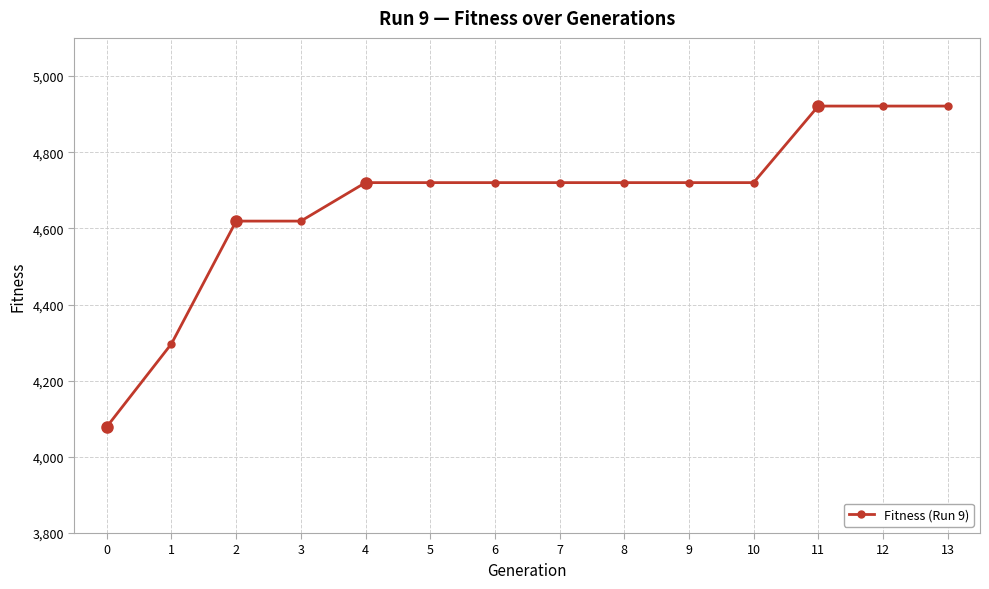

What is the difference between the maximum and minimum values?

842